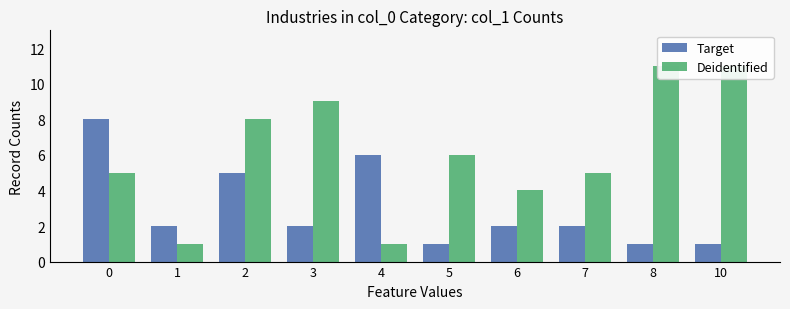

What is the value of the Target bar at the 8th from the left?

2